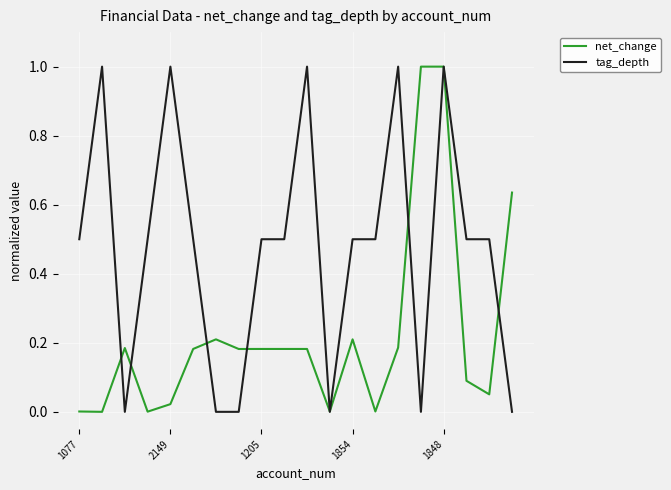

What is the highest value of the net_change series?

1.0